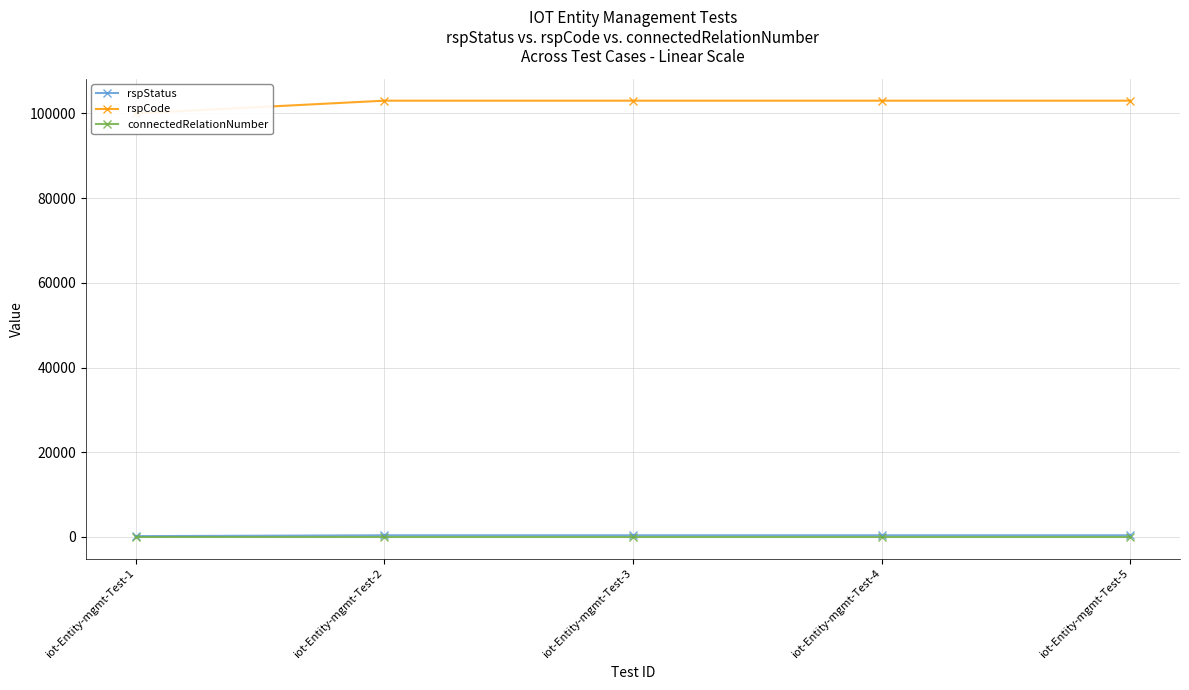

What are all the series names shown in the legend?

rspStatus, rspCode, connectedRelationNumber